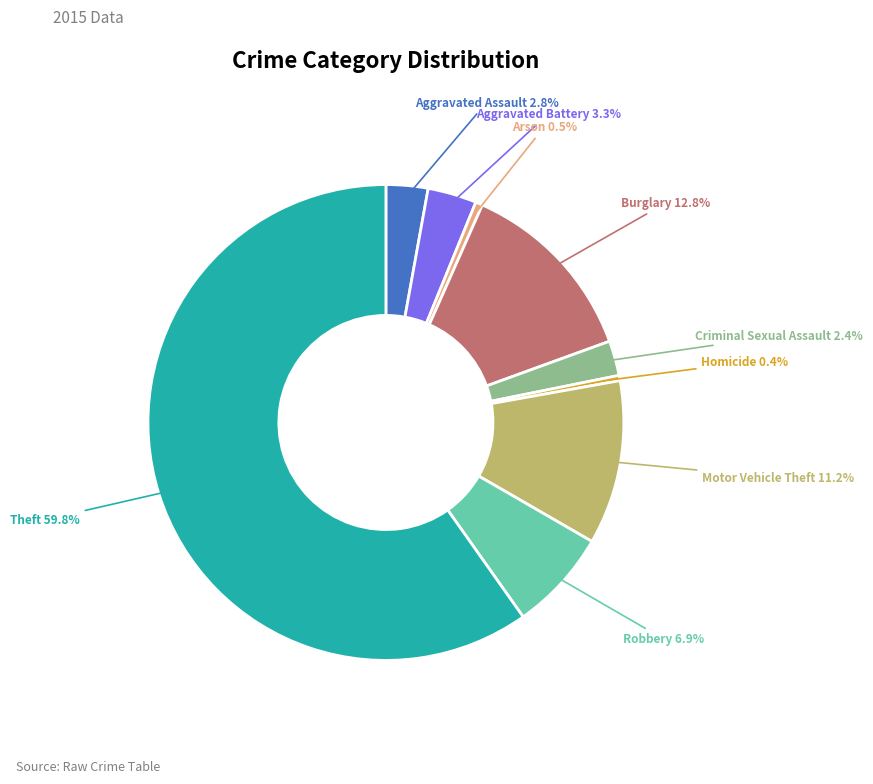

Is there a majority slice in this chart?

Yes